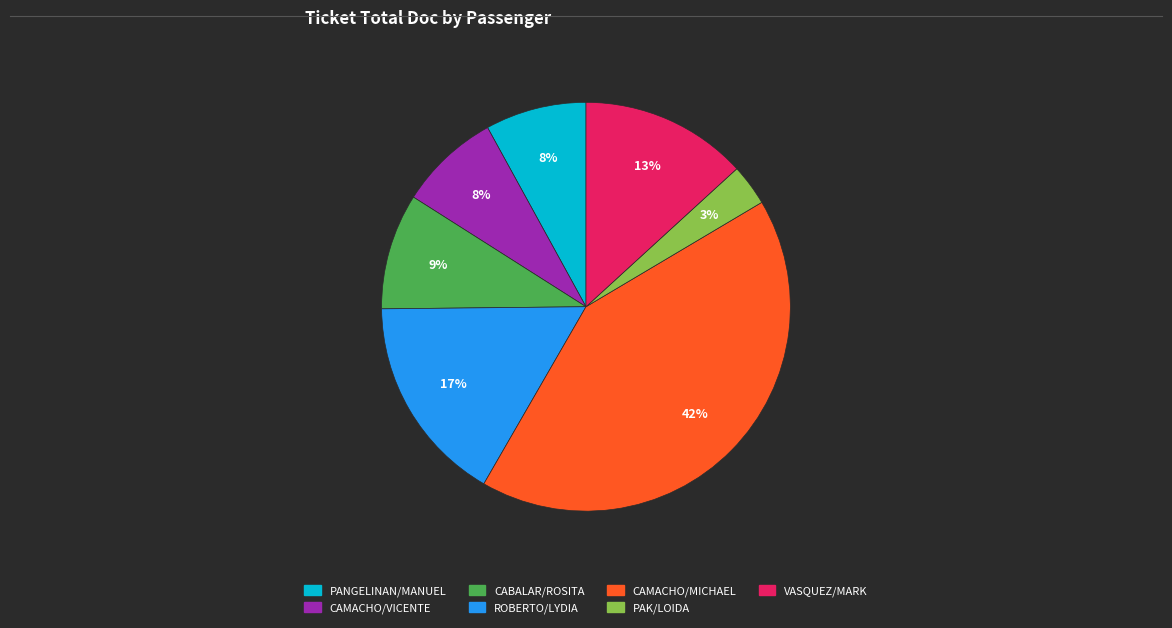

Is there a majority slice in this chart?

No